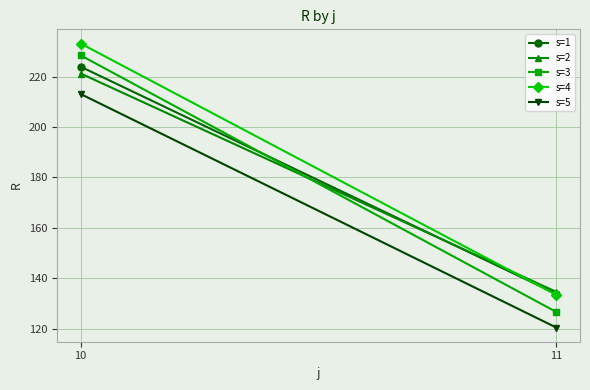

The s=1 series shows 77.0 at 11. True or false?

False